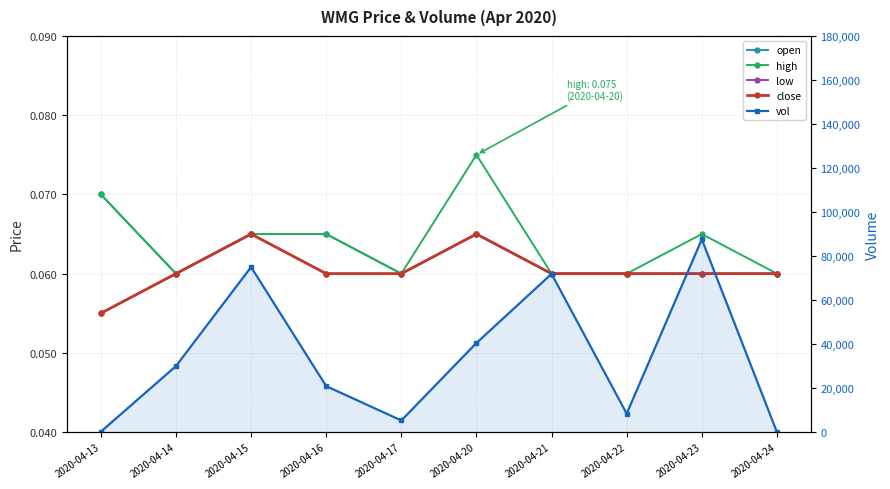

Is this an area chart (filled region under the line)?

No